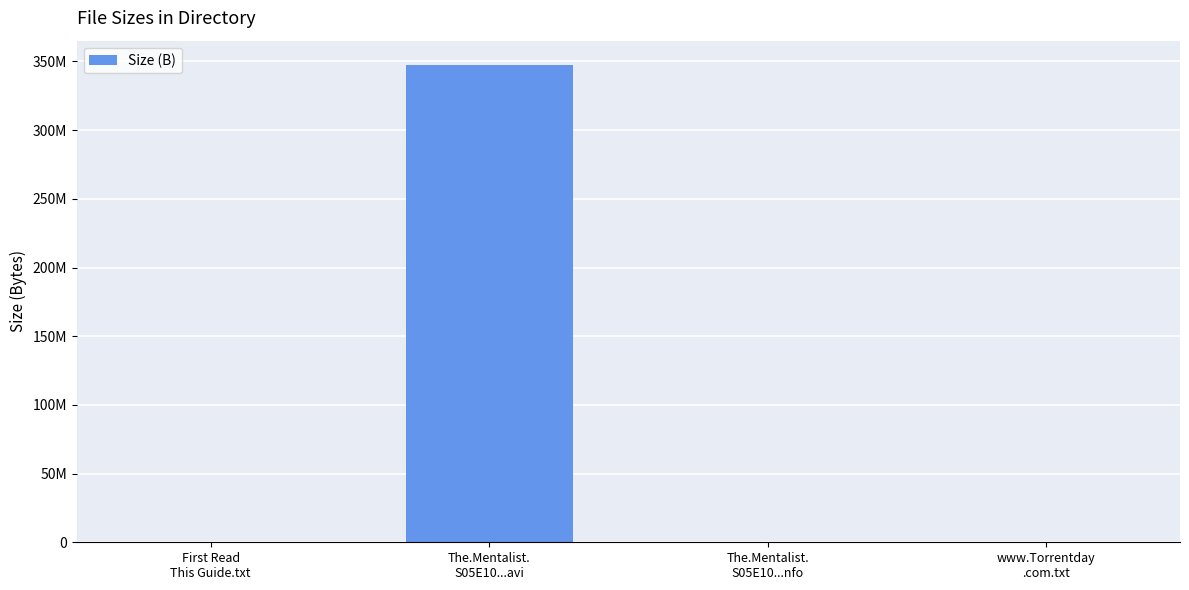

The value at The.Mentalist.
S05E10...nfo is 423. True or false?

True